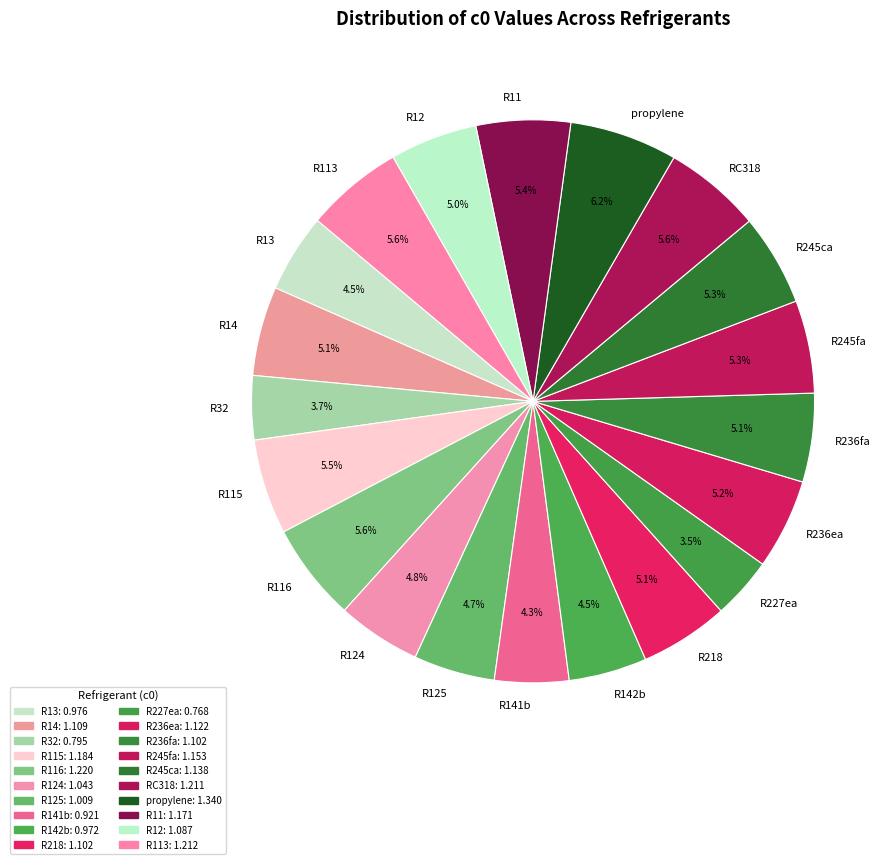

To the nearest percent, what percentage of the pie is R125?

5%